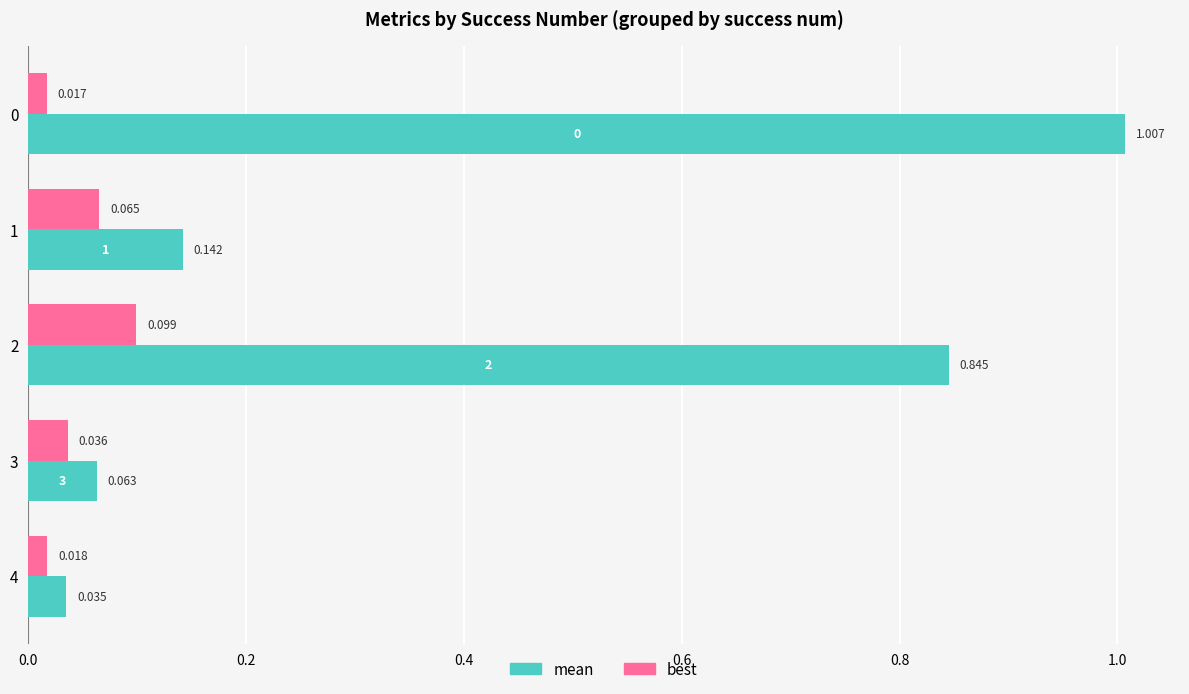

Which series has the largest total across all categories?

mean